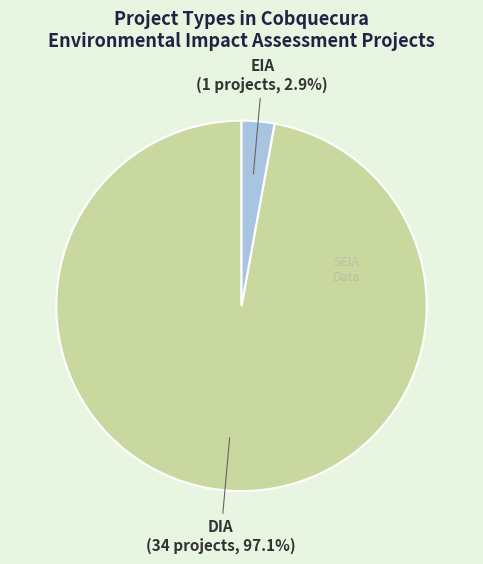

Rank the categories by value from highest to lowest.

DIA, EIA